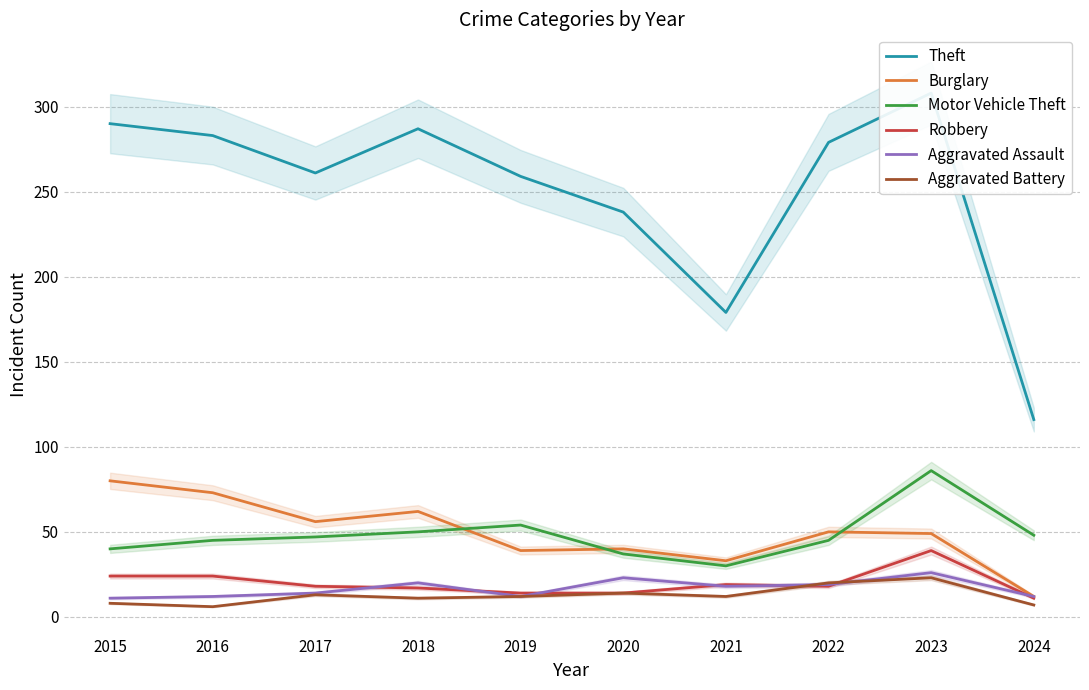

The value of Motor Vehicle Theft at 2021 is 18. True or false?

False